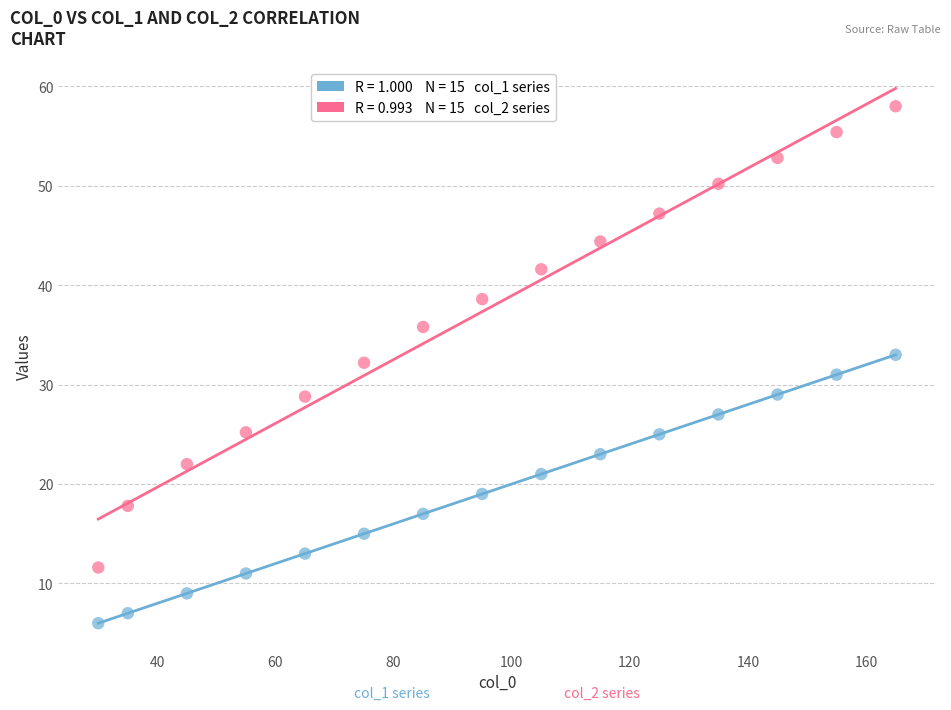

Across all data points, what is the range of Y values (max minus min)?

52.0